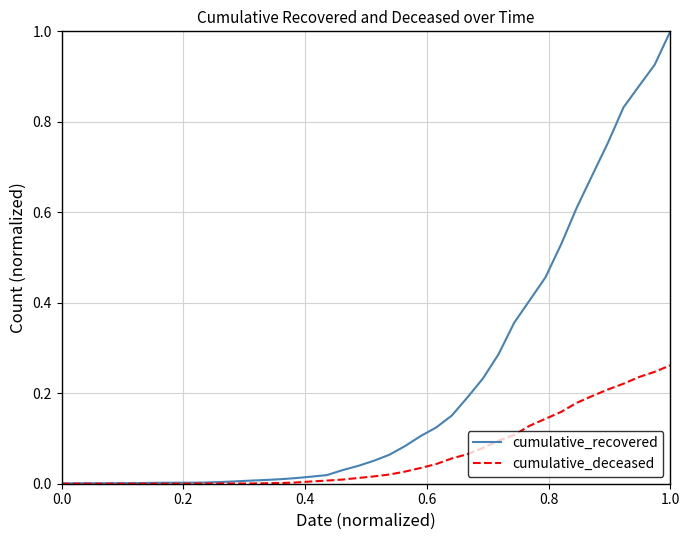

Which series has the largest total across all categories?

cumulative_recovered